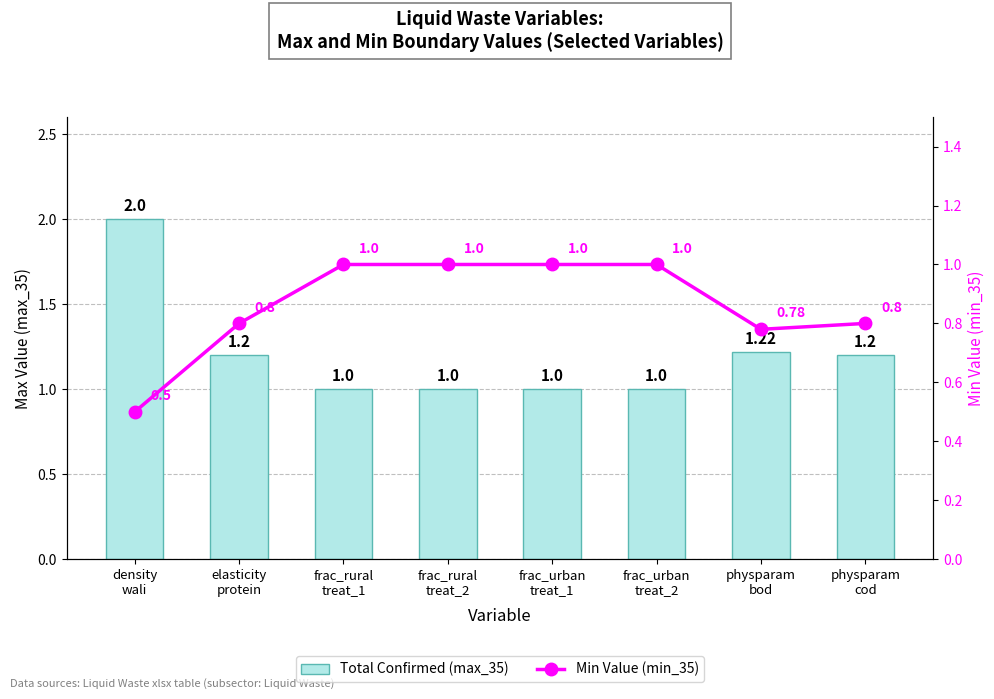

Which series changed the most between frac_urban
treat_2 and physparam
bod?

Total Confirmed